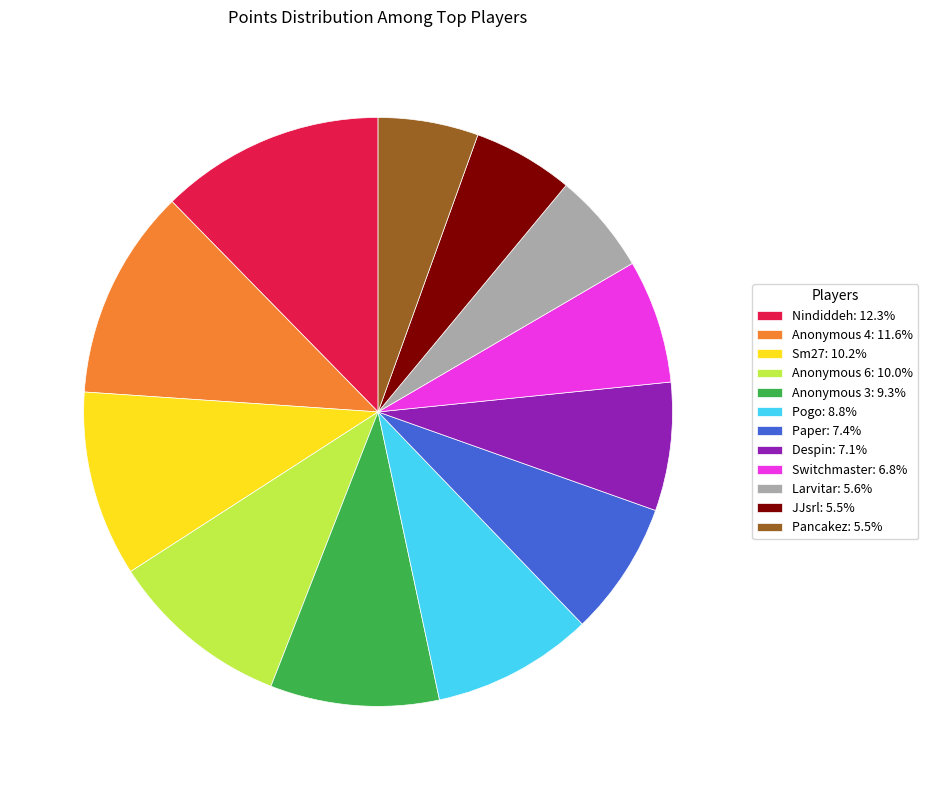

Does Pancakez account for over 50% of the chart?

No